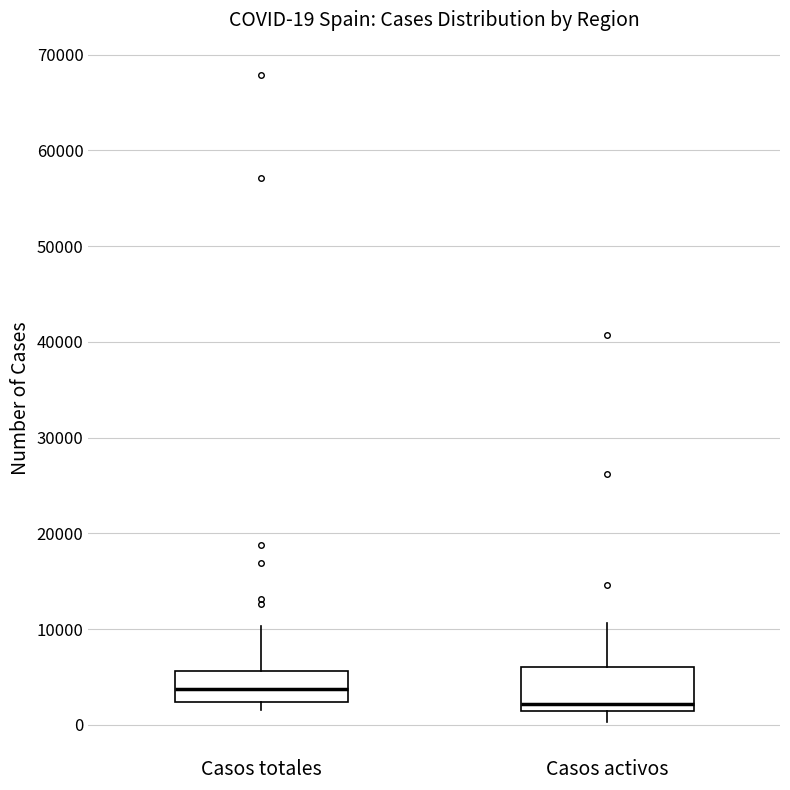

Which box has the lowest median line?

Casos activos